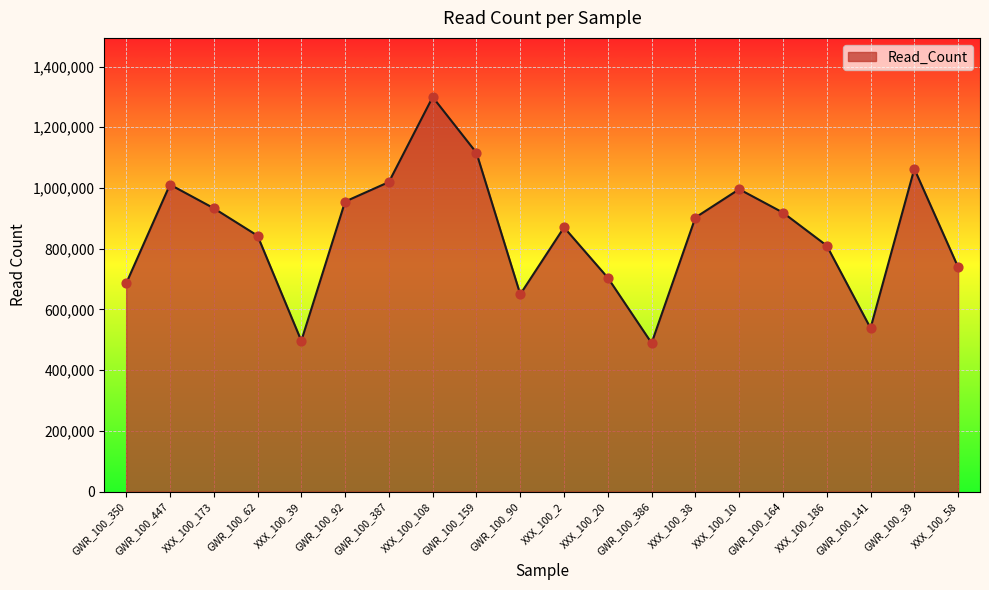

What is the ratio of the value at GWR_100_141 to the value at GWR_100_164?

0.6